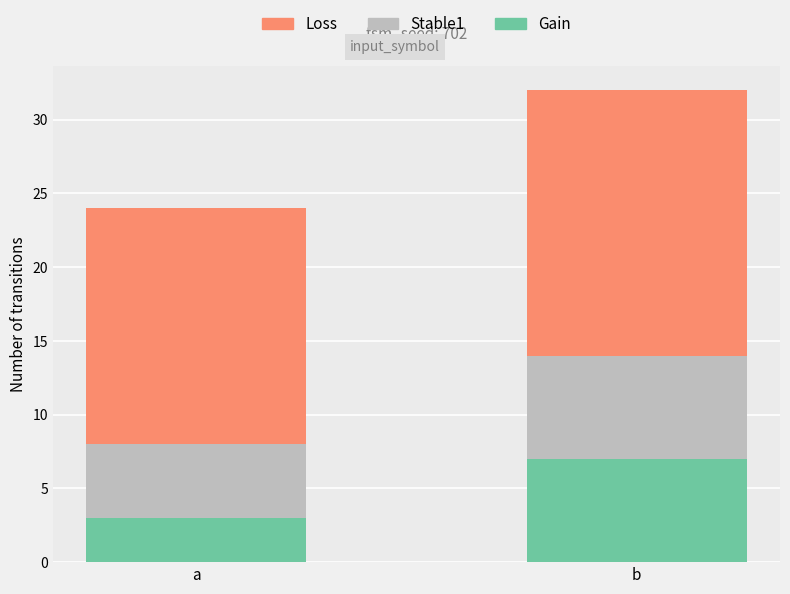

How many data points in Gain are less than 7?

1